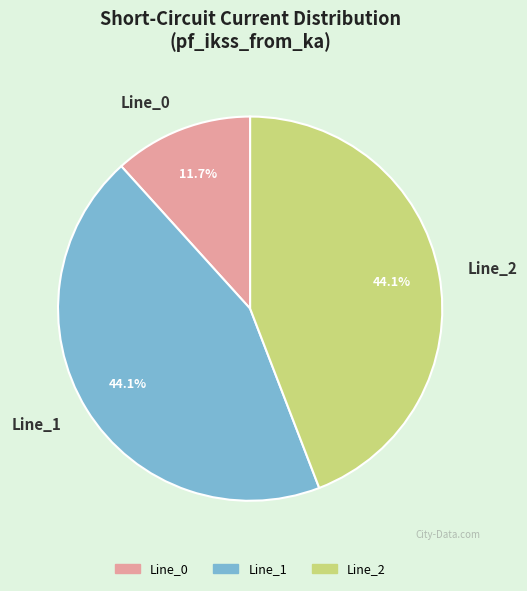

Which slice is the smallest?

Line_0